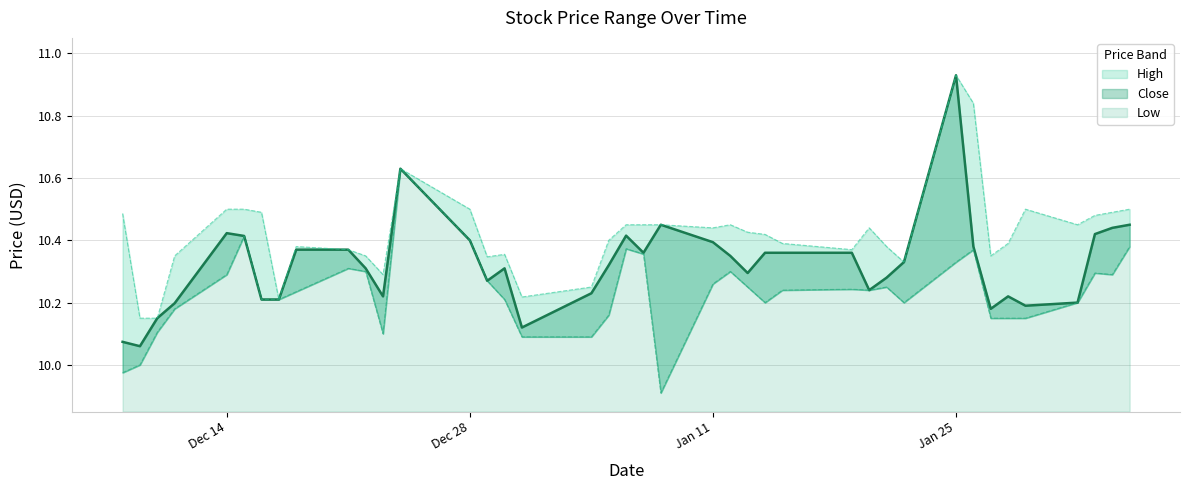

At how many categories does at least one series exceed 10?

40